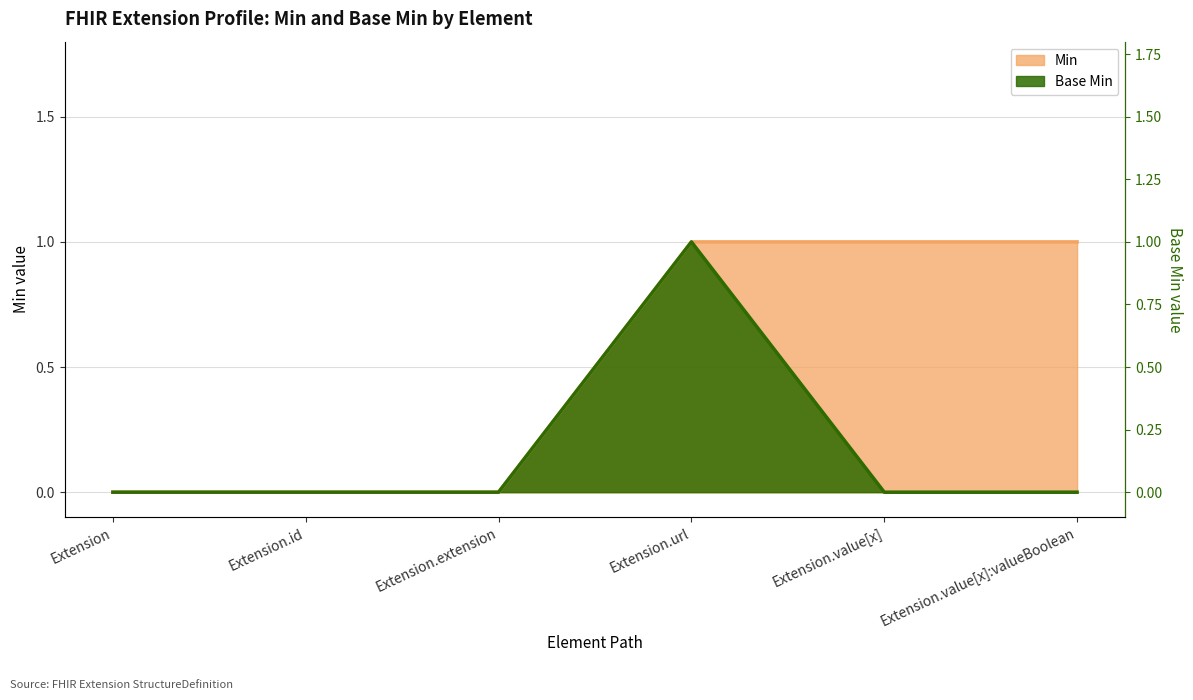

Where is the first local maximum for Base Min?

Extension.url